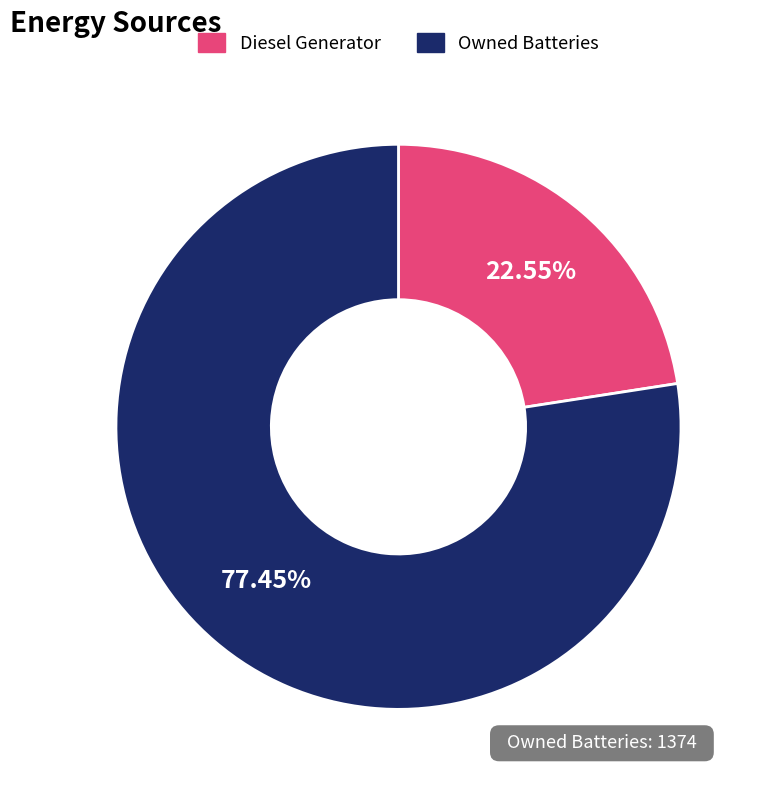

Which slice is the smallest?

Diesel Generator